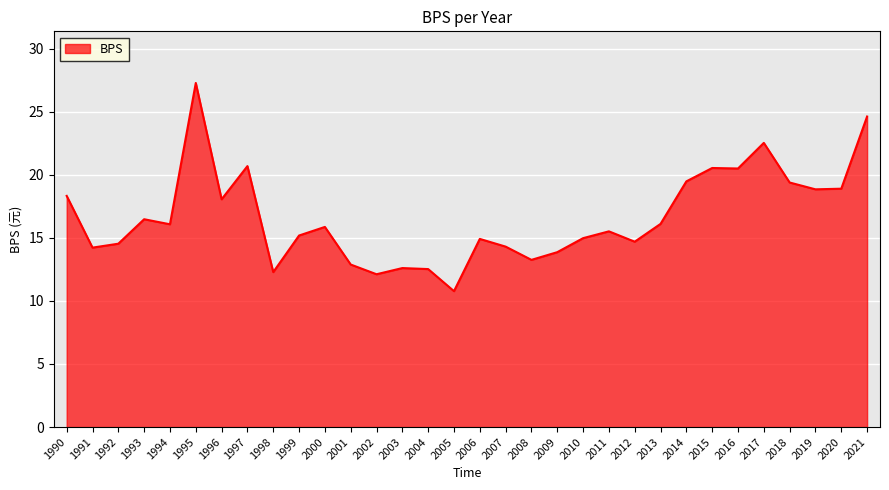

Which has a higher value, 2001 or 1995?

1995